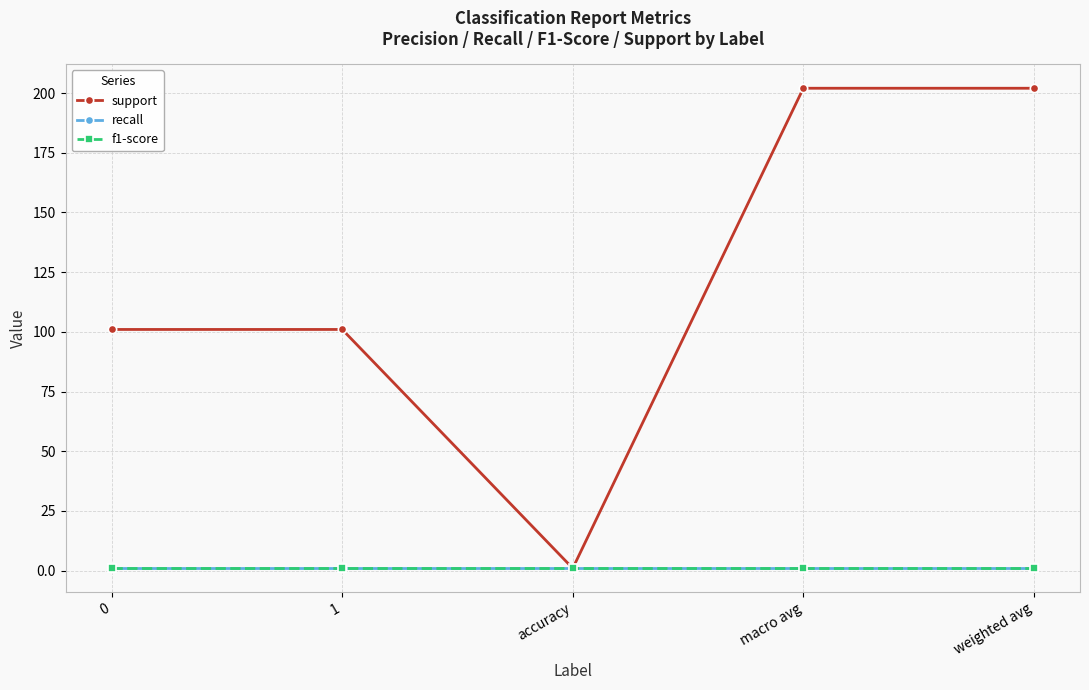

Which series changed the most between 0 and 1?

support